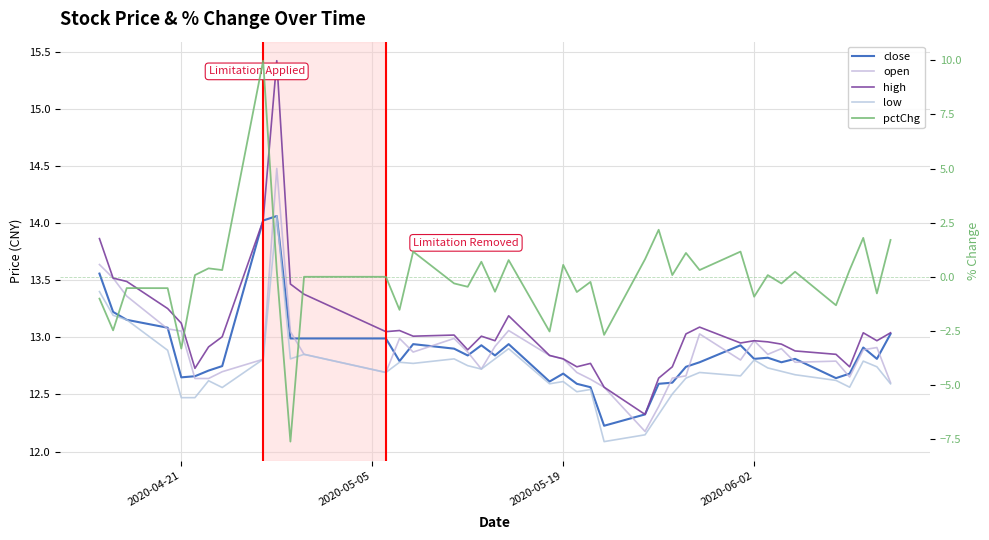

Reading right to left, transcribe all the data shown in this chart.

close: 13.0	12.8	12.9	12.7	12.6	12.8	12.8	12.8	12.8	12.9	12.8	12.7	12.6	12.6	12.3	12.2	12.6	12.6	12.7	12.6	12.9	12.8	12.9	12.8	12.9	12.9	12.8	13.0	13.0	13.0	14.1	14.0	12.7	12.7	12.7	12.6	13.1	13.2	13.2	13.6
open: 12.6	12.9	12.9	12.7	12.8	12.8	12.9	12.9	13.0	12.8	13.0	12.7	12.6	12.4	12.2	12.6	12.6	12.7	12.8	12.8	13.1	12.9	12.7	12.9	13.0	12.9	13.0	12.7	12.9	13.0	14.5	12.8	12.7	12.6	12.6	13.1	13.1	13.4	13.5	13.6
high: 13.0	13.0	13.0	12.7	12.9	12.9	12.9	13.0	13.0	13.0	13.1	13.0	12.7	12.6	12.3	12.6	12.8	12.7	12.8	12.8	13.2	13.0	13.0	12.9	13.0	13.0	13.1	13.0	13.4	13.5	15.4	14.0	13.0	12.9	12.7	13.1	13.3	13.5	13.5	13.9
low: 12.6	12.7	12.8	12.6	12.6	12.7	12.7	12.7	12.8	12.7	12.7	12.6	12.5	12.3	12.1	12.1	12.5	12.5	12.6	12.6	12.9	12.8	12.7	12.8	12.8	12.8	12.8	12.7	12.9	12.8	14.1	12.8	12.6	12.6	12.5	12.5	12.9	13.2	13.2	13.4
pctChg: 1.7	-0.8	1.8	0.3	-1.3	0.2	-0.3	0.1	-0.9	1.2	0.3	1.1	0.1	2.2	0.8	-2.7	-0.2	-0.7	0.6	-2.5	0.8	-0.7	0.7	-0.5	-0.3	1.2	-1.5	0.0	0.0	-7.6	0.3	10.0	0.3	0.4	0.1	-3.3	-0.5	-0.5	-2.5	-1.0